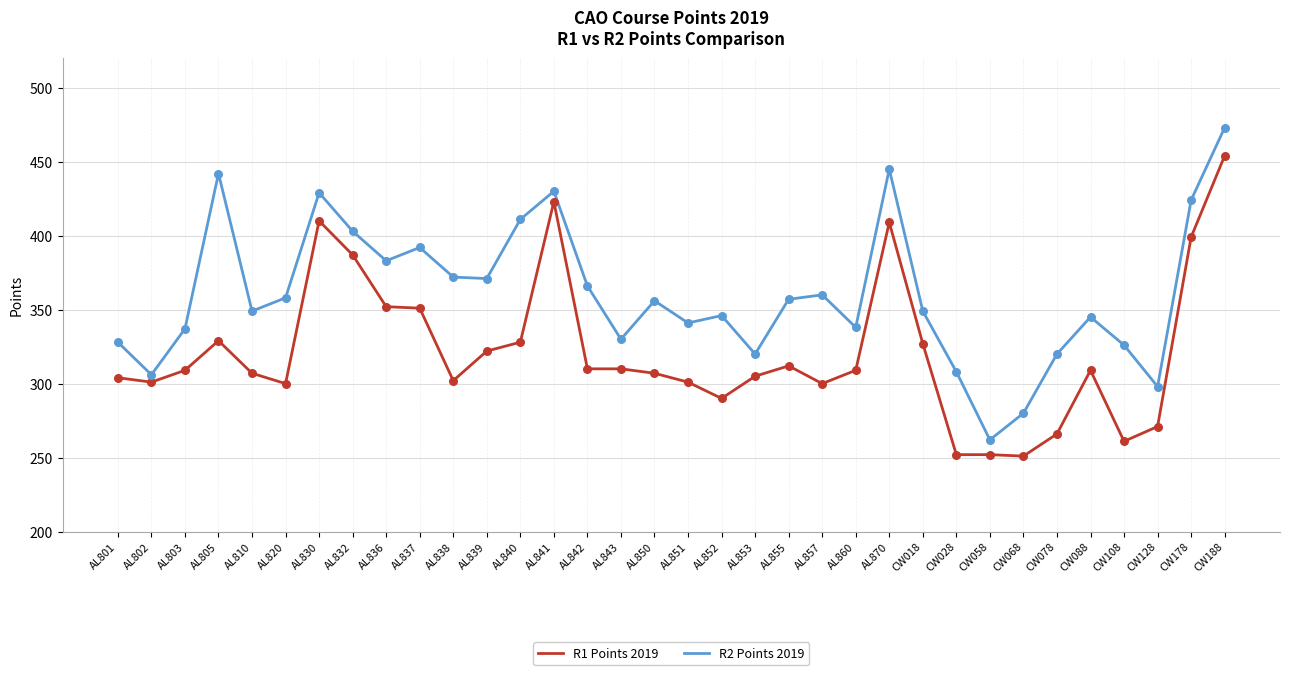

Between AL832 and CW088, which series saw the biggest shift?

R1 Points 2019